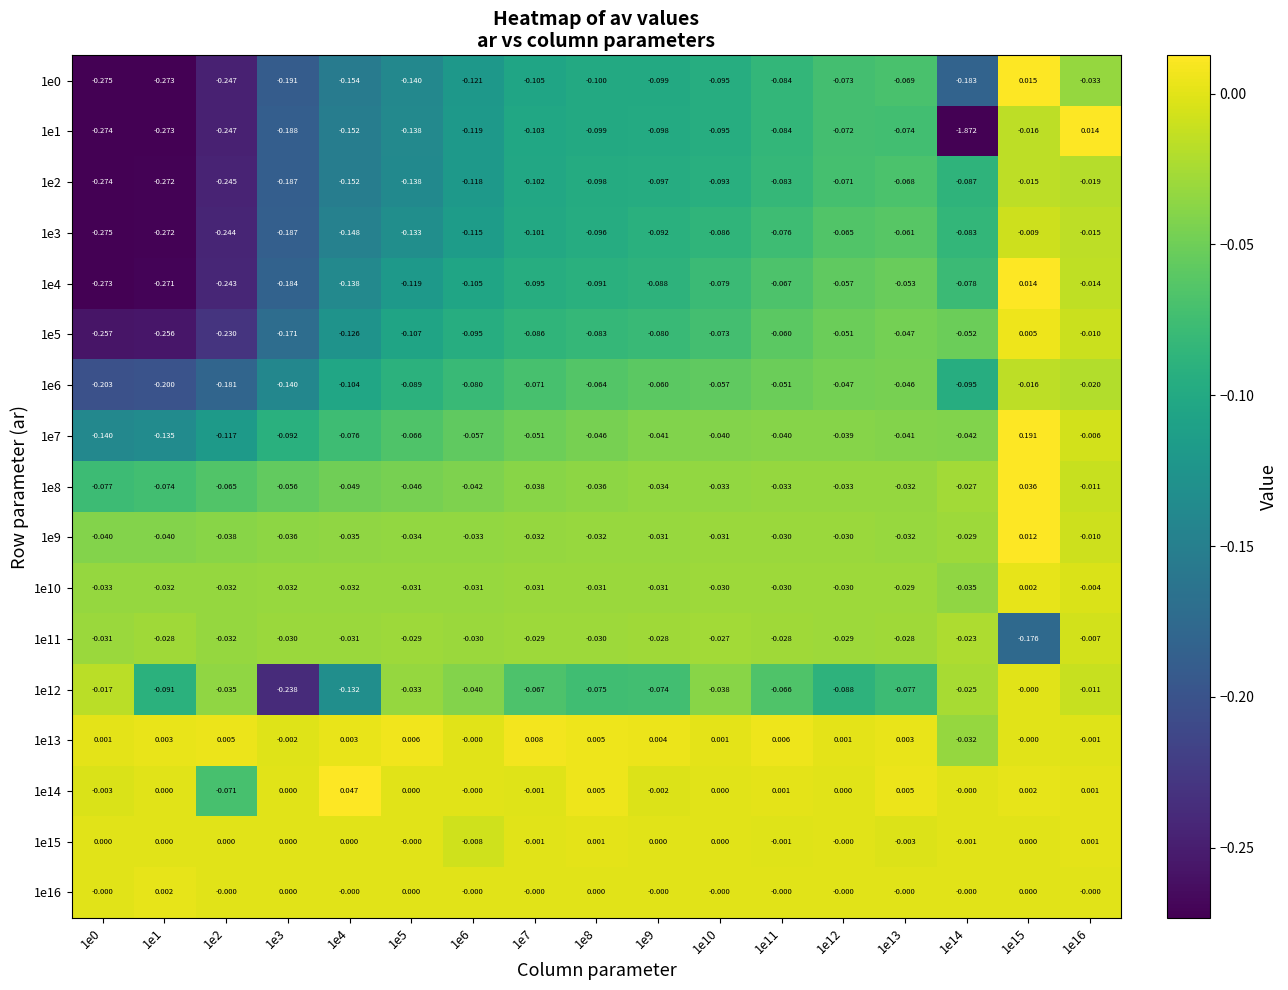

Reading right to left, what are all the values shown in this chart?

1e0: 1e16=-0.0	1e15=0.0	1e14=-0.2	1e13=-0.1	1e12=-0.1	1e11=-0.1	1e10=-0.1	1e9=-0.1	1e8=-0.1	1e7=-0.1	1e6=-0.1	1e5=-0.1	1e4=-0.2	1e3=-0.2	1e2=-0.2	1e1=-0.3	1e0=-0.3
1e1: 1e16=0.0	1e15=-0.0	1e14=-1.9	1e13=-0.1	1e12=-0.1	1e11=-0.1	1e10=-0.1	1e9=-0.1	1e8=-0.1	1e7=-0.1	1e6=-0.1	1e5=-0.1	1e4=-0.2	1e3=-0.2	1e2=-0.2	1e1=-0.3	1e0=-0.3
1e2: 1e16=-0.0	1e15=-0.0	1e14=-0.1	1e13=-0.1	1e12=-0.1	1e11=-0.1	1e10=-0.1	1e9=-0.1	1e8=-0.1	1e7=-0.1	1e6=-0.1	1e5=-0.1	1e4=-0.2	1e3=-0.2	1e2=-0.2	1e1=-0.3	1e0=-0.3
1e3: 1e16=-0.0	1e15=-0.0	1e14=-0.1	1e13=-0.1	1e12=-0.1	1e11=-0.1	1e10=-0.1	1e9=-0.1	1e8=-0.1	1e7=-0.1	1e6=-0.1	1e5=-0.1	1e4=-0.1	1e3=-0.2	1e2=-0.2	1e1=-0.3	1e0=-0.3
1e4: 1e16=-0.0	1e15=0.0	1e14=-0.1	1e13=-0.1	1e12=-0.1	1e11=-0.1	1e10=-0.1	1e9=-0.1	1e8=-0.1	1e7=-0.1	1e6=-0.1	1e5=-0.1	1e4=-0.1	1e3=-0.2	1e2=-0.2	1e1=-0.3	1e0=-0.3
1e5: 1e16=-0.0	1e15=0.0	1e14=-0.1	1e13=-0.0	1e12=-0.1	1e11=-0.1	1e10=-0.1	1e9=-0.1	1e8=-0.1	1e7=-0.1	1e6=-0.1	1e5=-0.1	1e4=-0.1	1e3=-0.2	1e2=-0.2	1e1=-0.3	1e0=-0.3
1e6: 1e16=-0.0	1e15=-0.0	1e14=-0.1	1e13=-0.0	1e12=-0.0	1e11=-0.1	1e10=-0.1	1e9=-0.1	1e8=-0.1	1e7=-0.1	1e6=-0.1	1e5=-0.1	1e4=-0.1	1e3=-0.1	1e2=-0.2	1e1=-0.2	1e0=-0.2
1e7: 1e16=-0.0	1e15=0.2	1e14=-0.0	1e13=-0.0	1e12=-0.0	1e11=-0.0	1e10=-0.0	1e9=-0.0	1e8=-0.0	1e7=-0.1	1e6=-0.1	1e5=-0.1	1e4=-0.1	1e3=-0.1	1e2=-0.1	1e1=-0.1	1e0=-0.1
1e8: 1e16=-0.0	1e15=0.0	1e14=-0.0	1e13=-0.0	1e12=-0.0	1e11=-0.0	1e10=-0.0	1e9=-0.0	1e8=-0.0	1e7=-0.0	1e6=-0.0	1e5=-0.0	1e4=-0.0	1e3=-0.1	1e2=-0.1	1e1=-0.1	1e0=-0.1
1e9: 1e16=-0.0	1e15=0.0	1e14=-0.0	1e13=-0.0	1e12=-0.0	1e11=-0.0	1e10=-0.0	1e9=-0.0	1e8=-0.0	1e7=-0.0	1e6=-0.0	1e5=-0.0	1e4=-0.0	1e3=-0.0	1e2=-0.0	1e1=-0.0	1e0=-0.0
1e10: 1e16=-0.0	1e15=0.0	1e14=-0.0	1e13=-0.0	1e12=-0.0	1e11=-0.0	1e10=-0.0	1e9=-0.0	1e8=-0.0	1e7=-0.0	1e6=-0.0	1e5=-0.0	1e4=-0.0	1e3=-0.0	1e2=-0.0	1e1=-0.0	1e0=-0.0
1e11: 1e16=-0.0	1e15=-0.2	1e14=-0.0	1e13=-0.0	1e12=-0.0	1e11=-0.0	1e10=-0.0	1e9=-0.0	1e8=-0.0	1e7=-0.0	1e6=-0.0	1e5=-0.0	1e4=-0.0	1e3=-0.0	1e2=-0.0	1e1=-0.0	1e0=-0.0
1e12: 1e16=-0.0	1e15=-0.0	1e14=-0.0	1e13=-0.1	1e12=-0.1	1e11=-0.1	1e10=-0.0	1e9=-0.1	1e8=-0.1	1e7=-0.1	1e6=-0.0	1e5=-0.0	1e4=-0.1	1e3=-0.2	1e2=-0.0	1e1=-0.1	1e0=-0.0
1e13: 1e16=-0.0	1e15=-0.0	1e14=-0.0	1e13=0.0	1e12=0.0	1e11=0.0	1e10=0.0	1e9=0.0	1e8=0.0	1e7=0.0	1e6=-0.0	1e5=0.0	1e4=0.0	1e3=-0.0	1e2=0.0	1e1=0.0	1e0=0.0
1e14: 1e16=0.0	1e15=0.0	1e14=-0.0	1e13=0.0	1e12=0.0	1e11=0.0	1e10=0.0	1e9=-0.0	1e8=0.0	1e7=-0.0	1e6=-0.0	1e5=0.0	1e4=0.0	1e3=0.0	1e2=-0.1	1e1=0.0	1e0=-0.0
1e15: 1e16=0.0	1e15=0.0	1e14=-0.0	1e13=-0.0	1e12=-0.0	1e11=-0.0	1e10=0.0	1e9=0.0	1e8=0.0	1e7=-0.0	1e6=-0.0	1e5=-0.0	1e4=0.0	1e3=0.0	1e2=0.0	1e1=0.0	1e0=0.0
1e16: 1e16=-0.0	1e15=0.0	1e14=-0.0	1e13=-0.0	1e12=-0.0	1e11=-0.0	1e10=-0.0	1e9=-0.0	1e8=0.0	1e7=-0.0	1e6=-0.0	1e5=0.0	1e4=-0.0	1e3=0.0	1e2=-0.0	1e1=0.0	1e0=-0.0